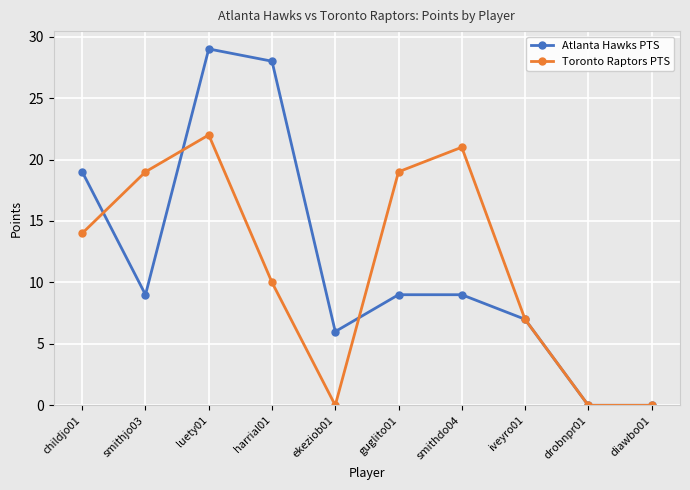

What position from the left is guglito01?

6